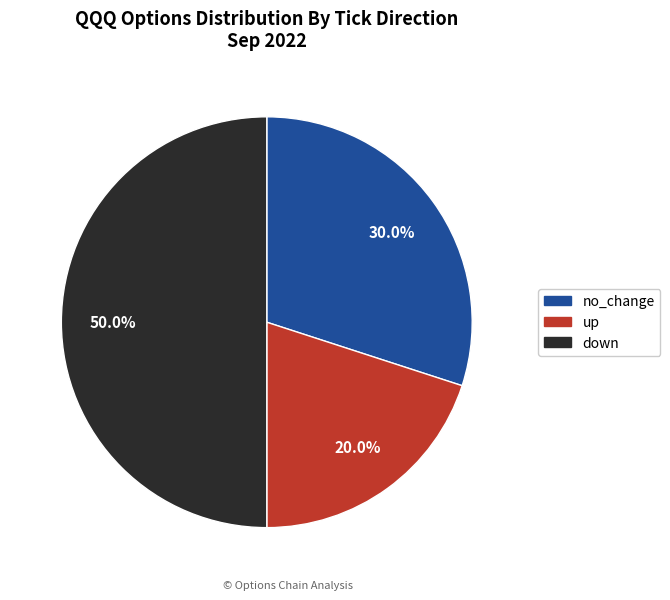

To the nearest percent, what is the combined percentage of down and no_change?

80%